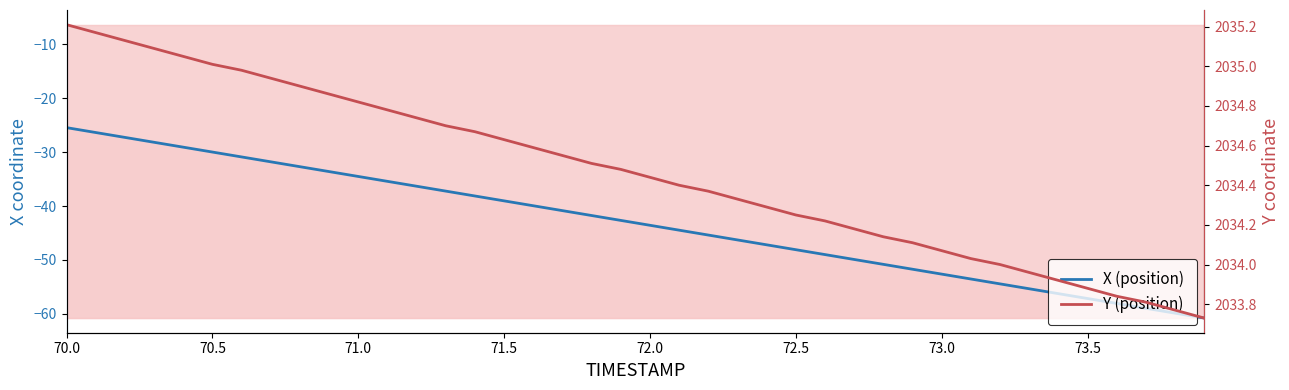

What is the average value of the Y (position) series?

2034.5